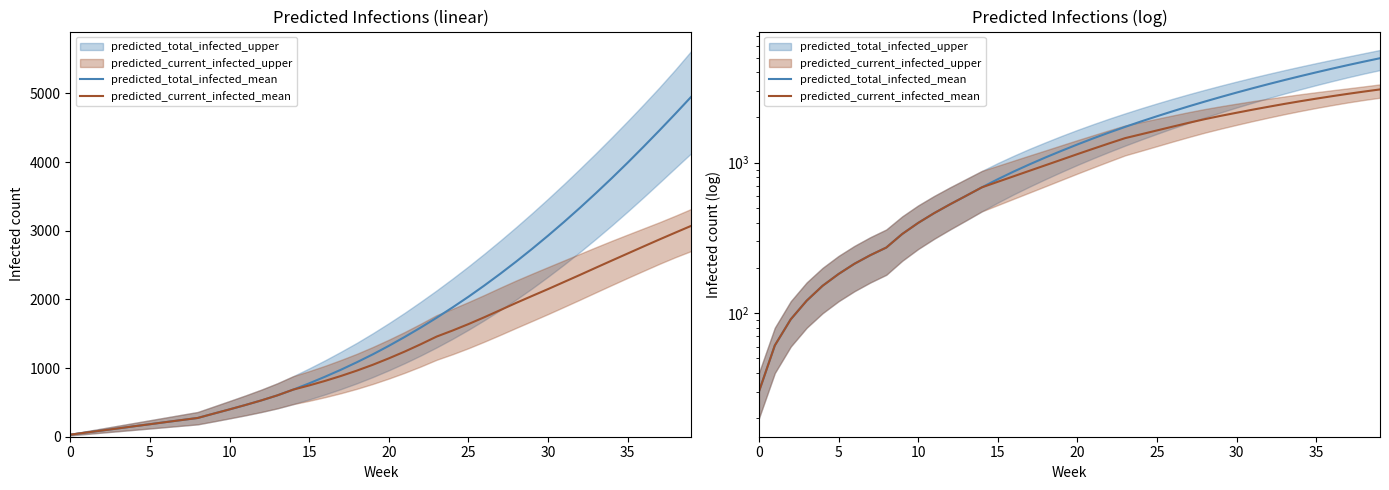

At which category is the sum across all series the highest?

39